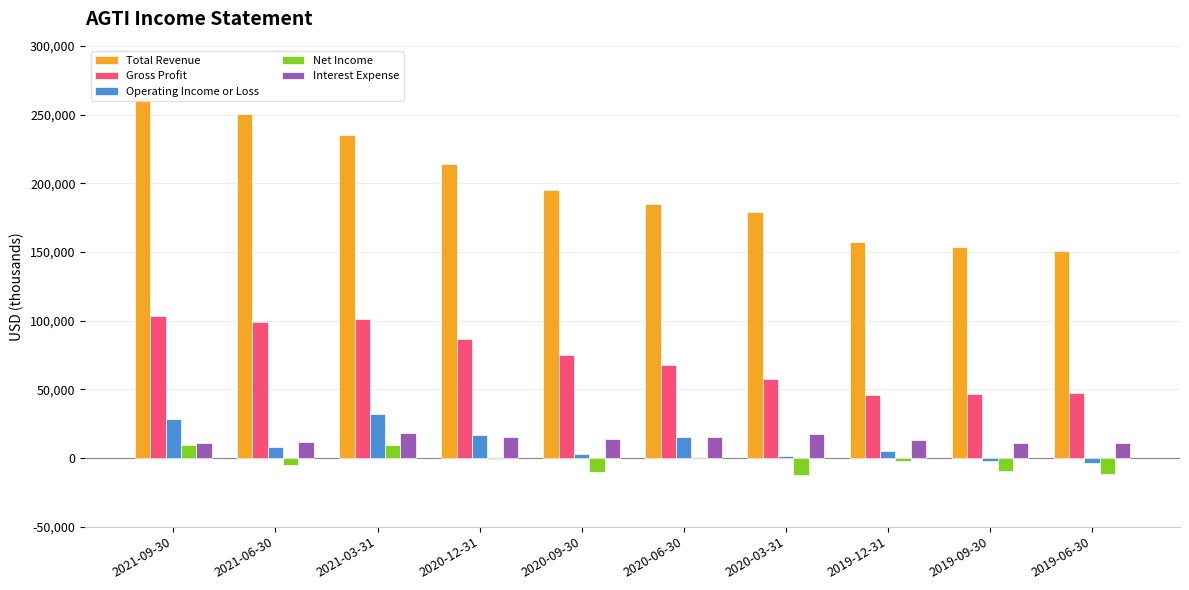

What is the label of the 6th bar from the left?

2020-06-30